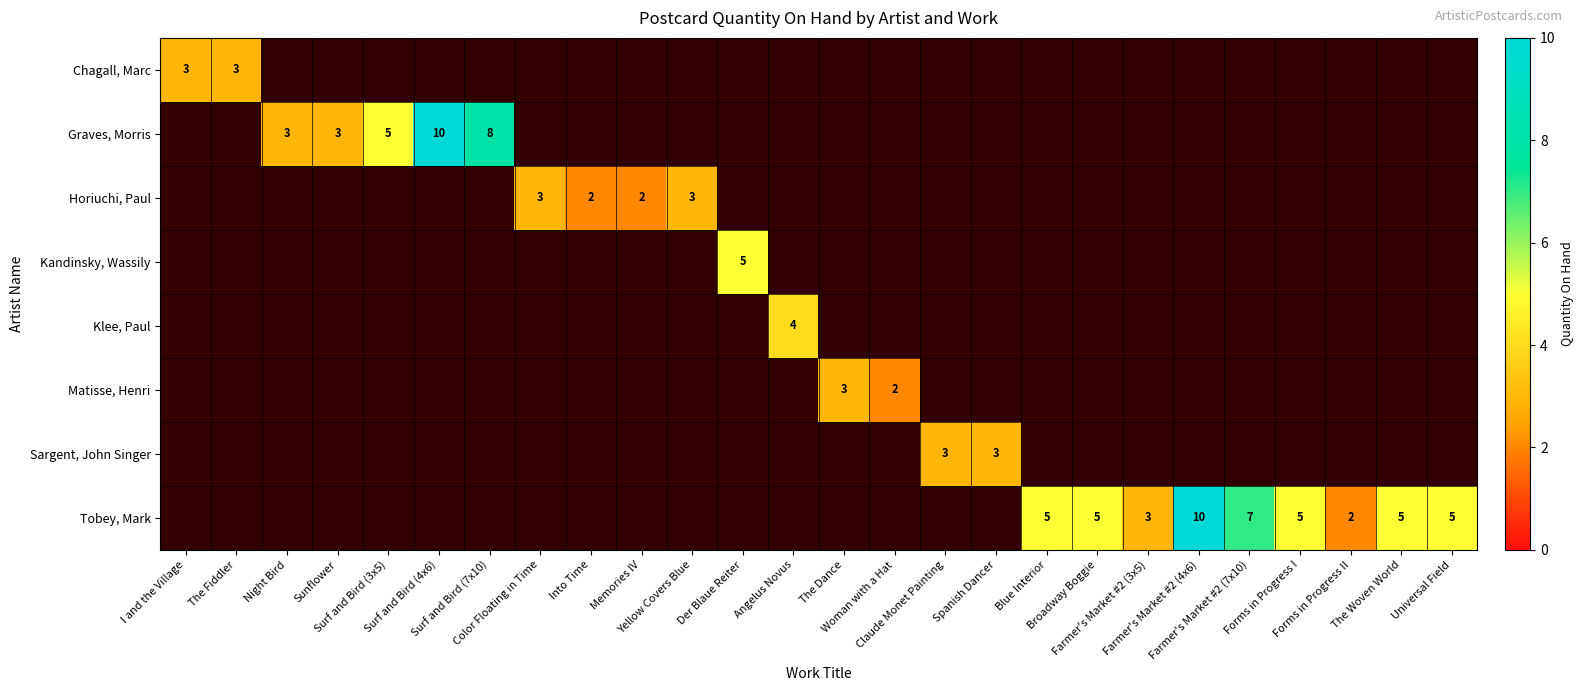

How many categories are shown in the chart?

26